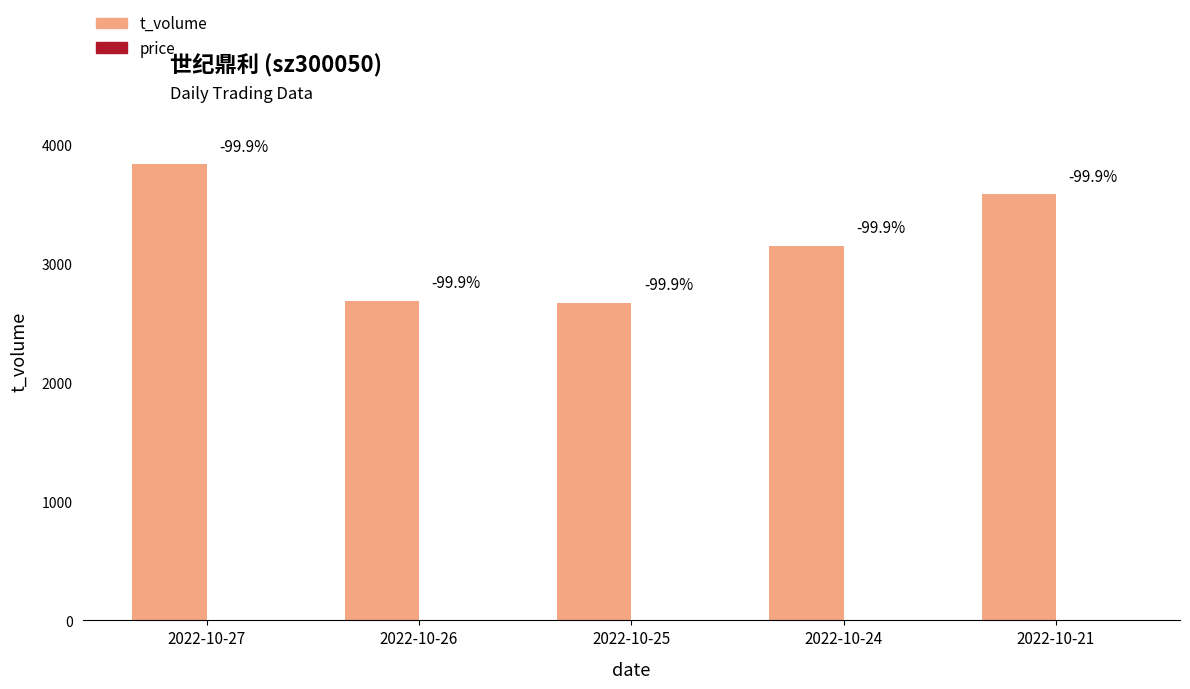

What is the sum of all price values?

18.1